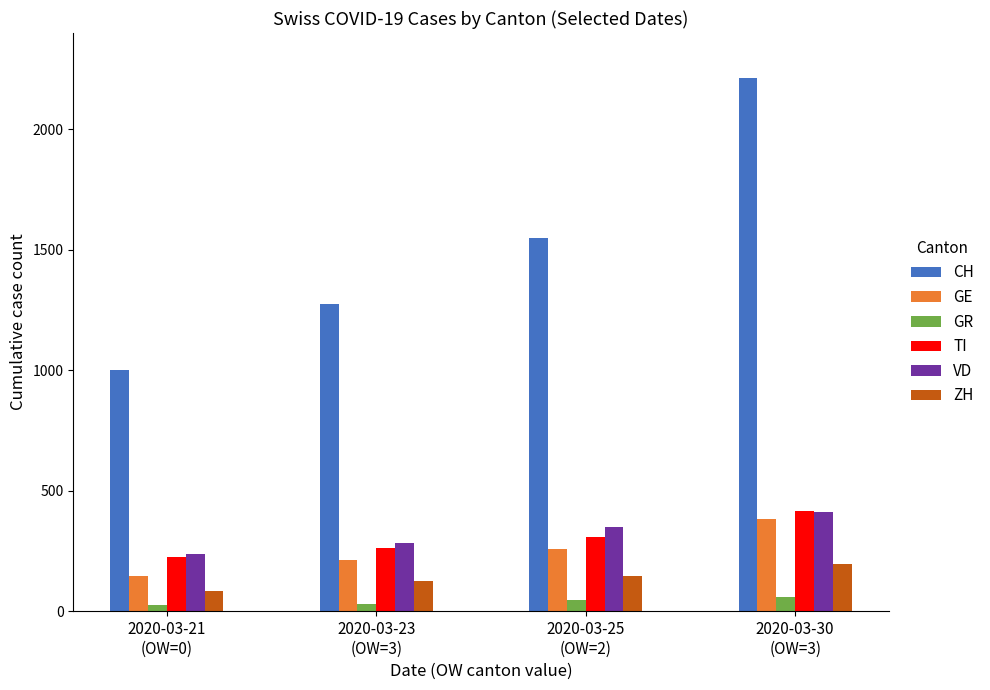

Which series has the widest spread of values?

CH